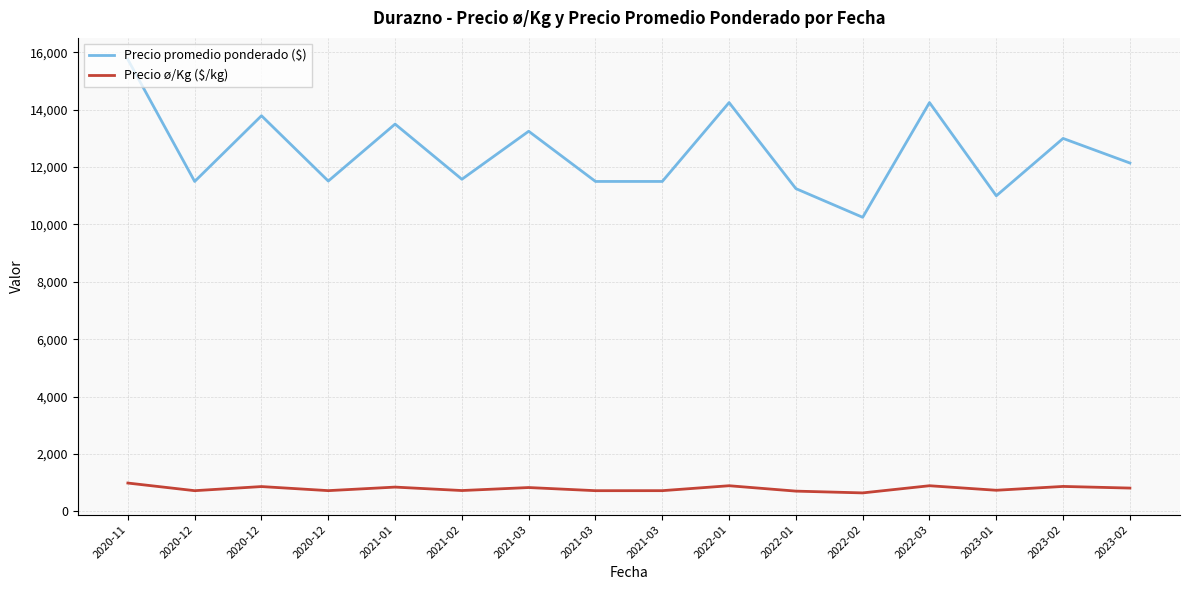

How many lines are shown in the chart?

2